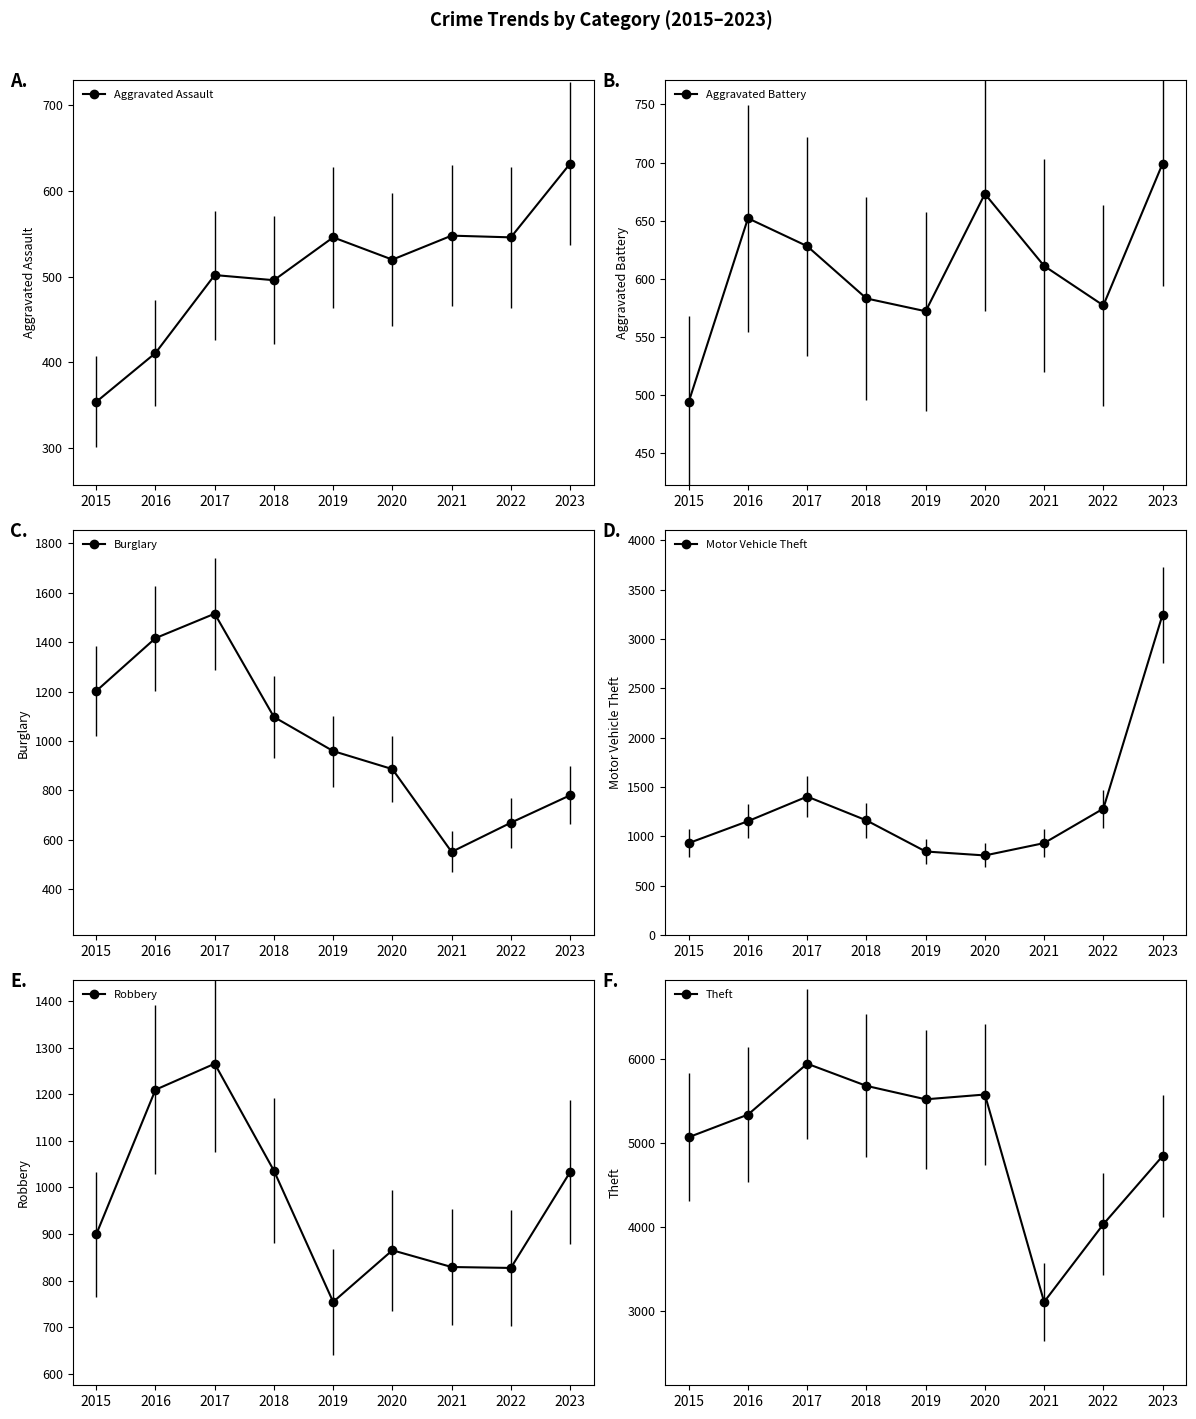

How many values in the Motor Vehicle Theft series exceed 1155?

4